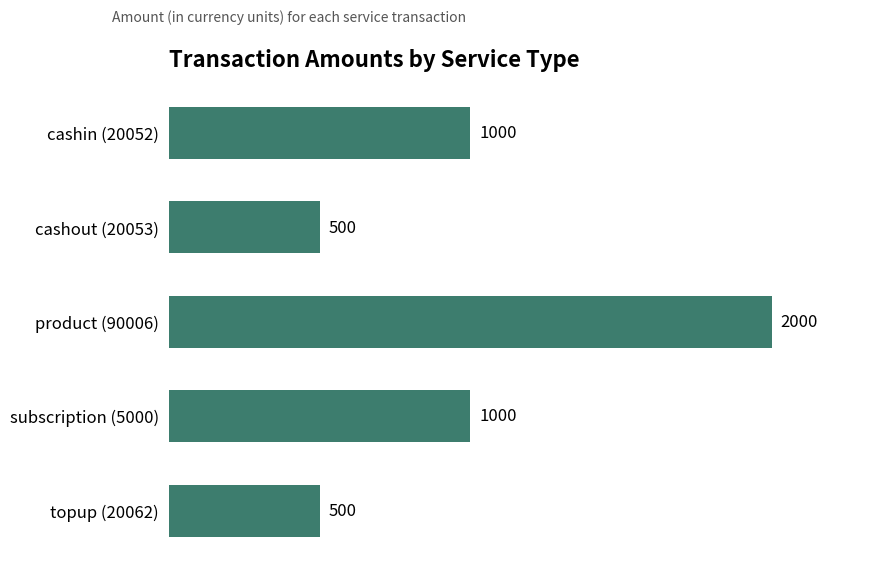

Is it true that the value at topup (20062) is 500?

True